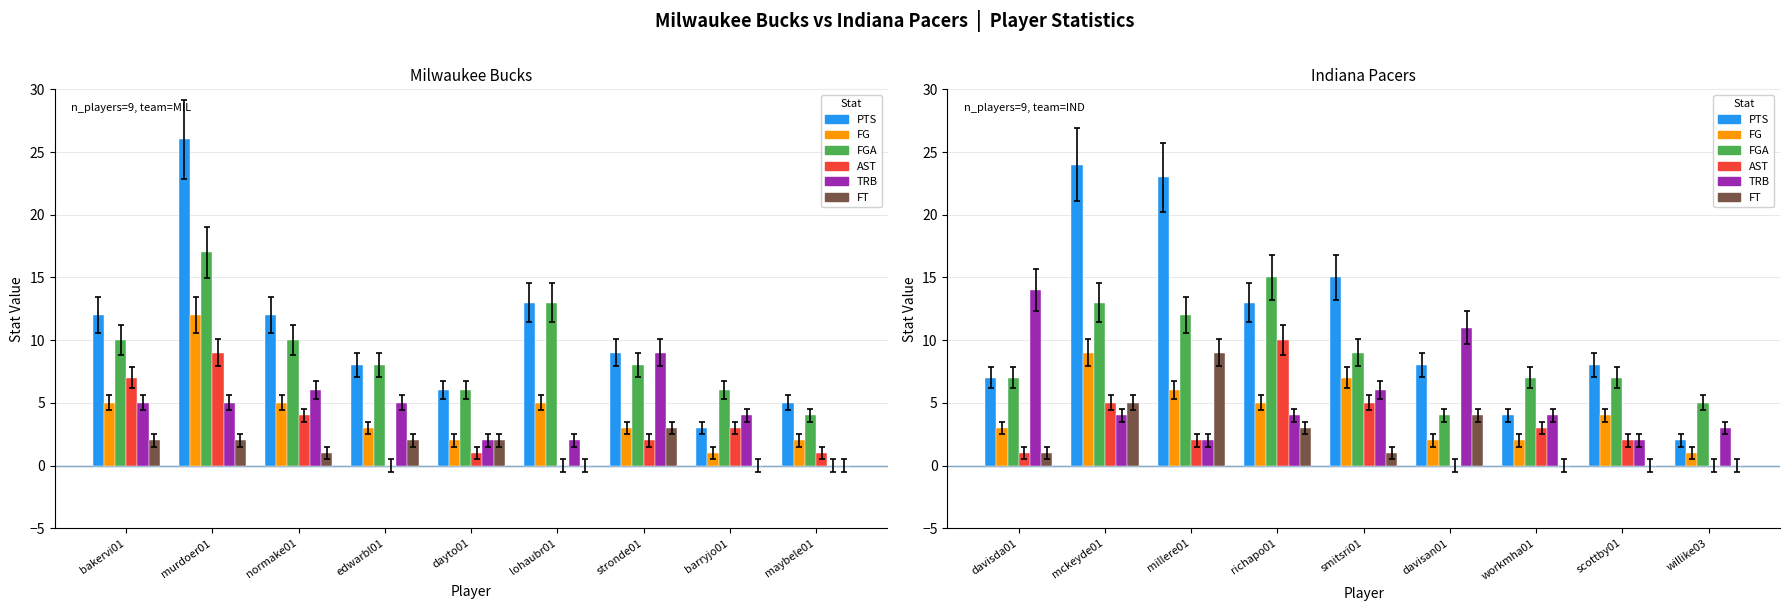

What is the label of the 9th bar from the left?

maybele01